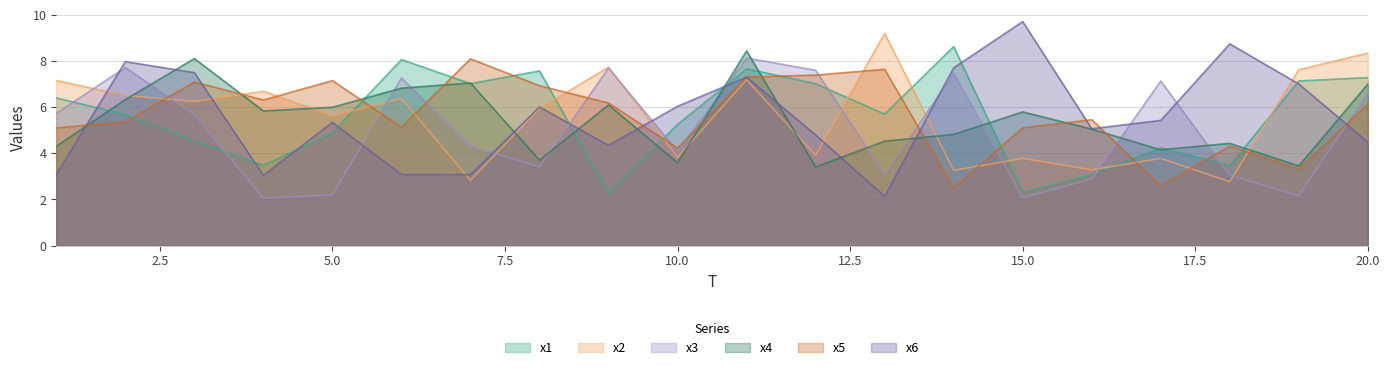

Where is the first local minimum for x5?

4